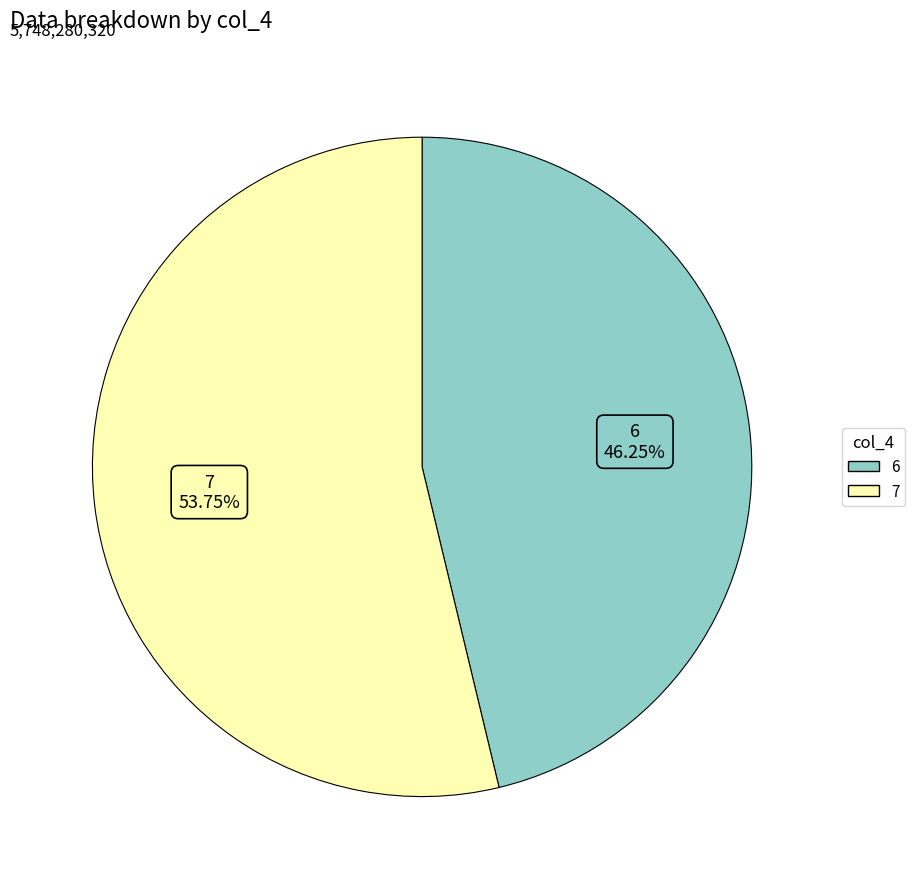

Does any single category account for the majority?

Yes